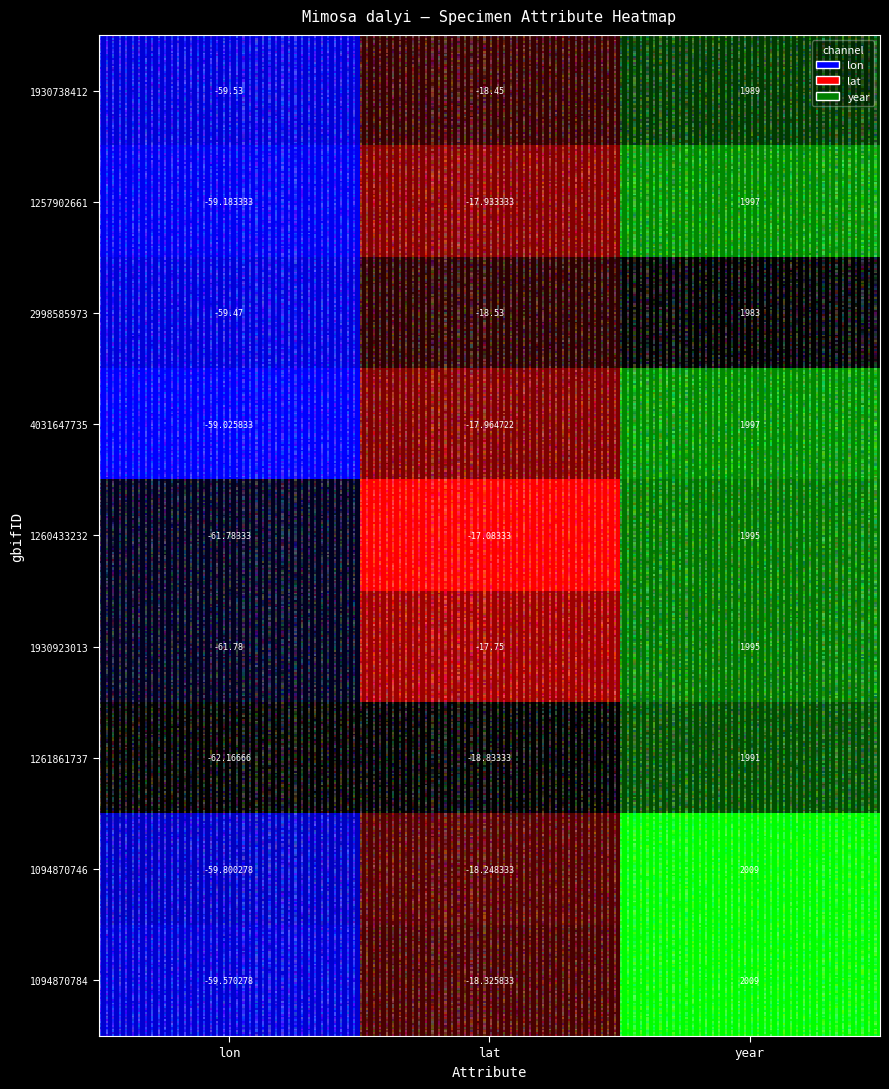

Reading left to right, list all the values displayed in this chart.

1930738412: -59.5	-18.4	1989.0
1257902661: -59.2	-17.9	1997.0
2998585973: -59.5	-18.5	1983.0
4031647735: -59.0	-18.0	1997.0
1260433232: -61.8	-17.1	1995.0
1930923013: -61.8	-17.8	1995.0
1261861737: -62.2	-18.8	1991.0
1094870746: -59.8	-18.2	2009.0
1094870784: -59.6	-18.3	2009.0